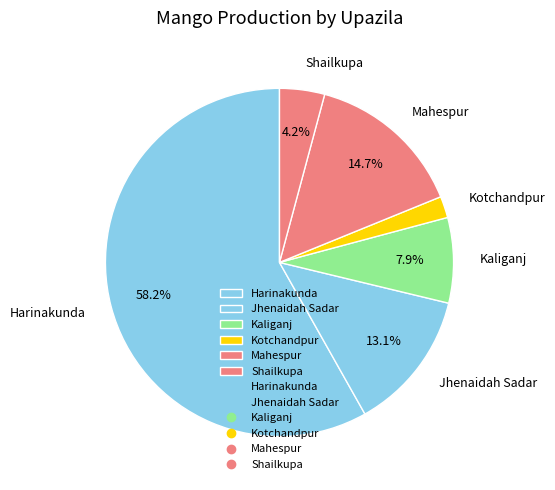

Is it true that Harinakunda is 58% of the pie?

True